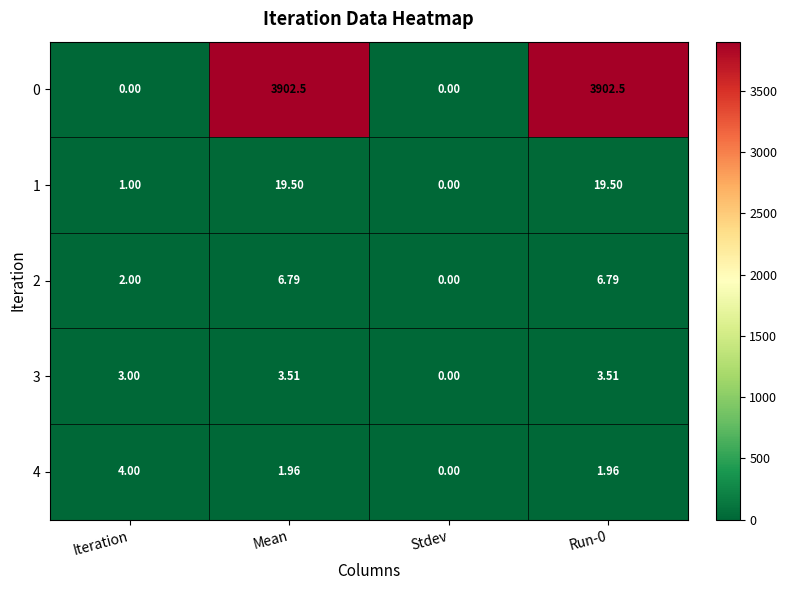

At which label is 3 closest to 1?

Stdev